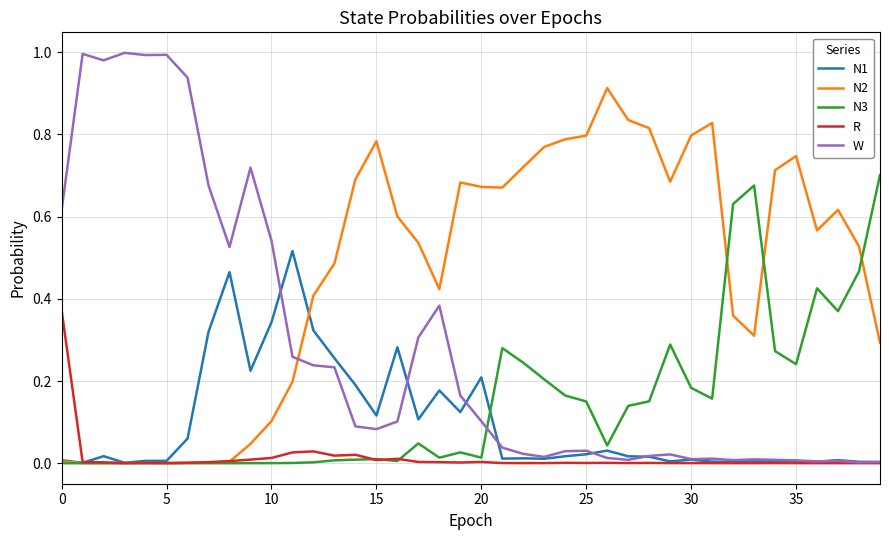

List the series in order of their peak value, lowest first.

R, N1, N3, N2, W